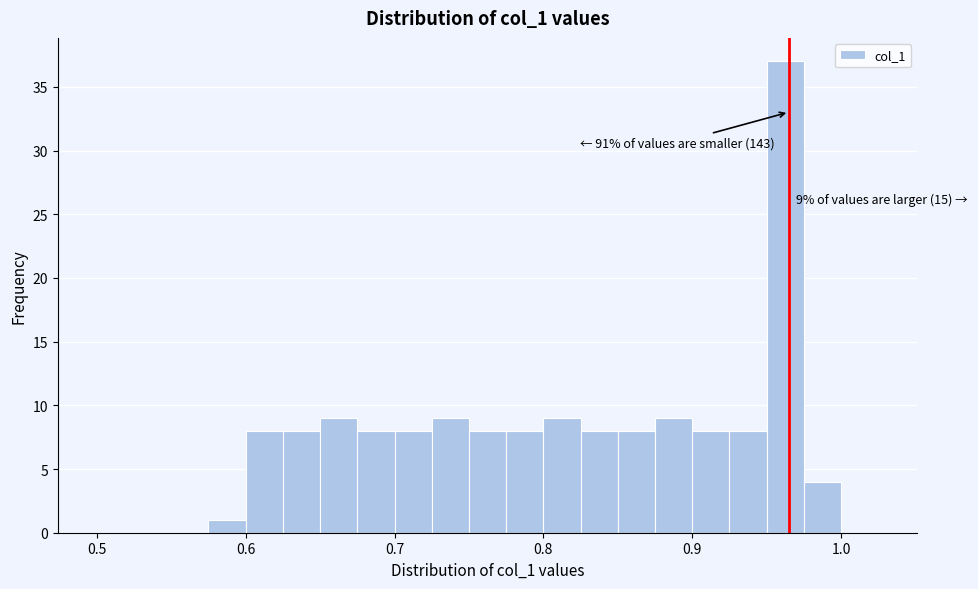

Around what value on the x-axis is the tallest bar? Give the approximate position of its centre, as read against the axis.

0.96